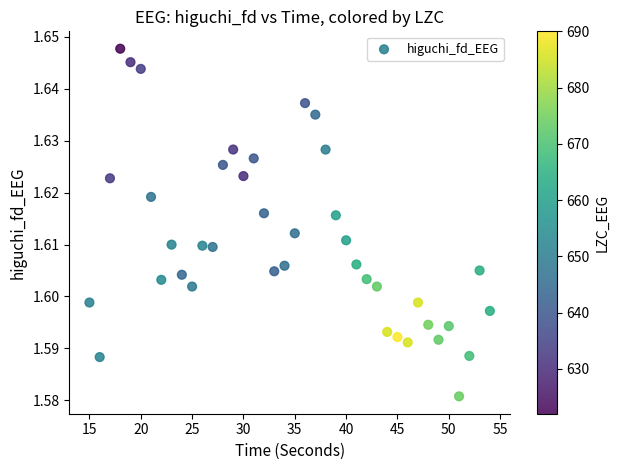

What is the range of X values (max minus min)?

39.0